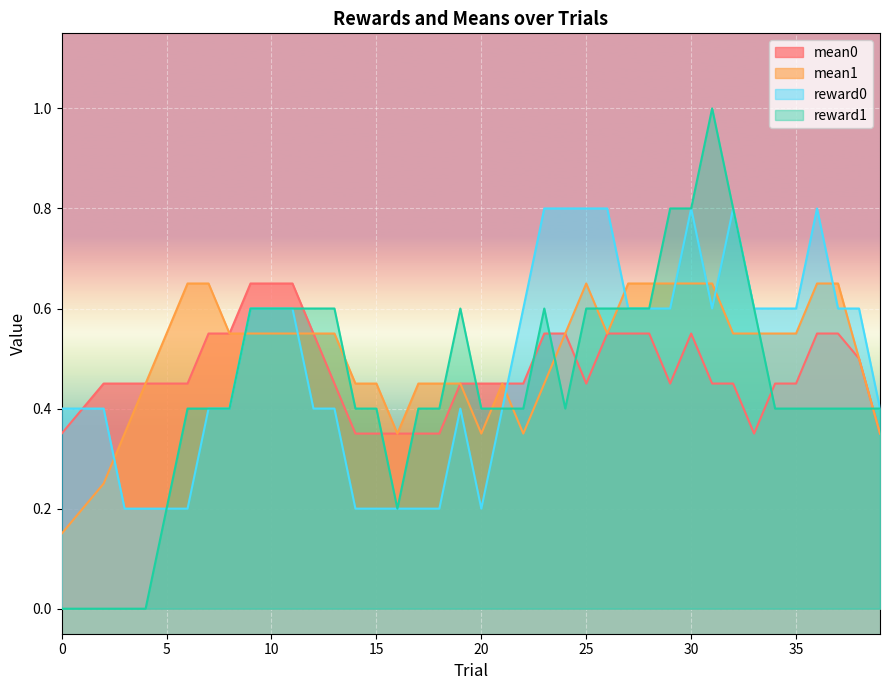

Which series has the largest total across all categories?

mean1